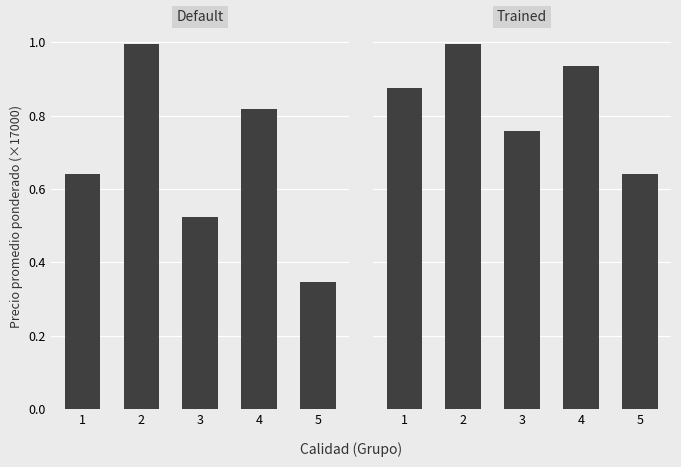

Reading left to right, what are all the values shown in this chart?

Default: 0.6	1.0	0.5	0.8	0.3
Trained: 0.9	1.0	0.8	0.9	0.6